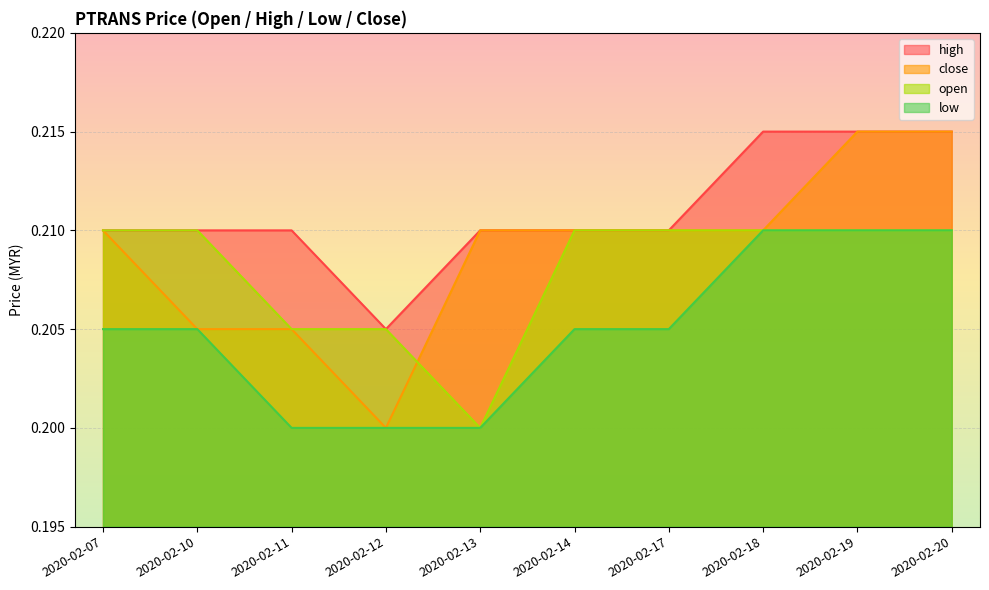

True or false: close has a value of 0.2 at 2020-02-17.

True